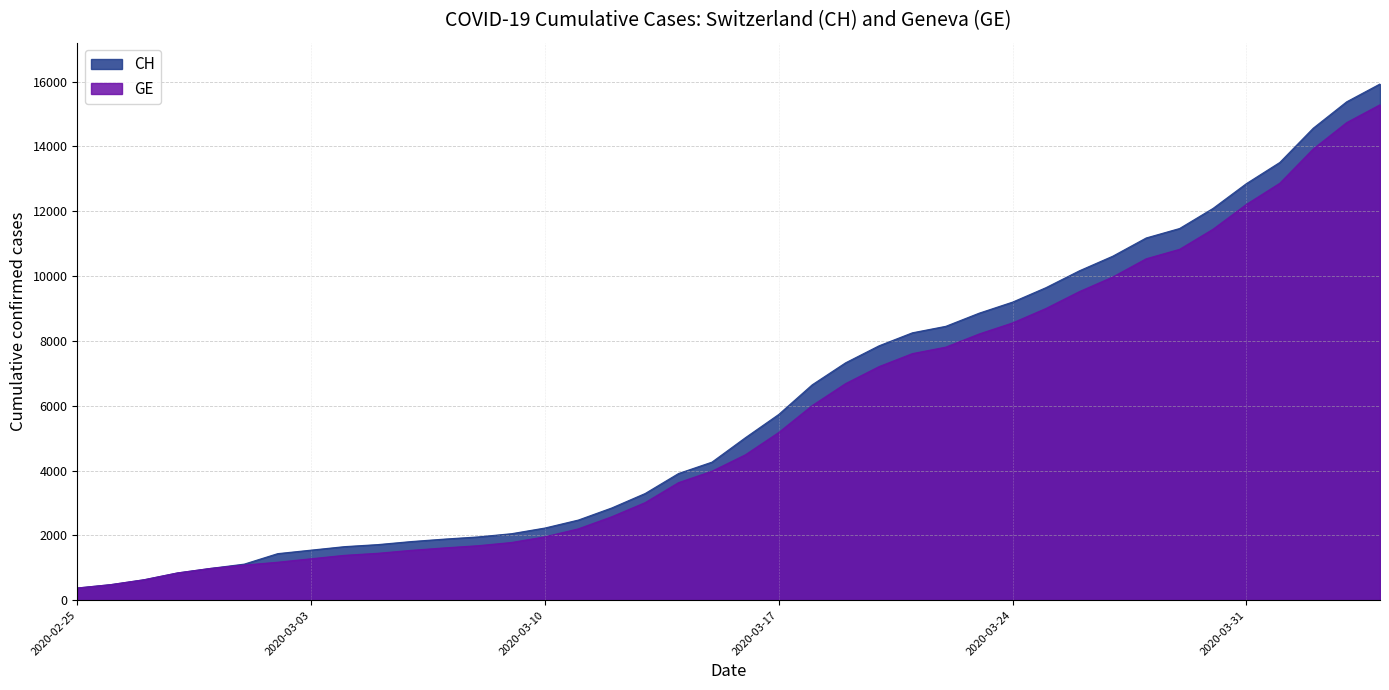

Does the chart have visible grid lines?

Yes